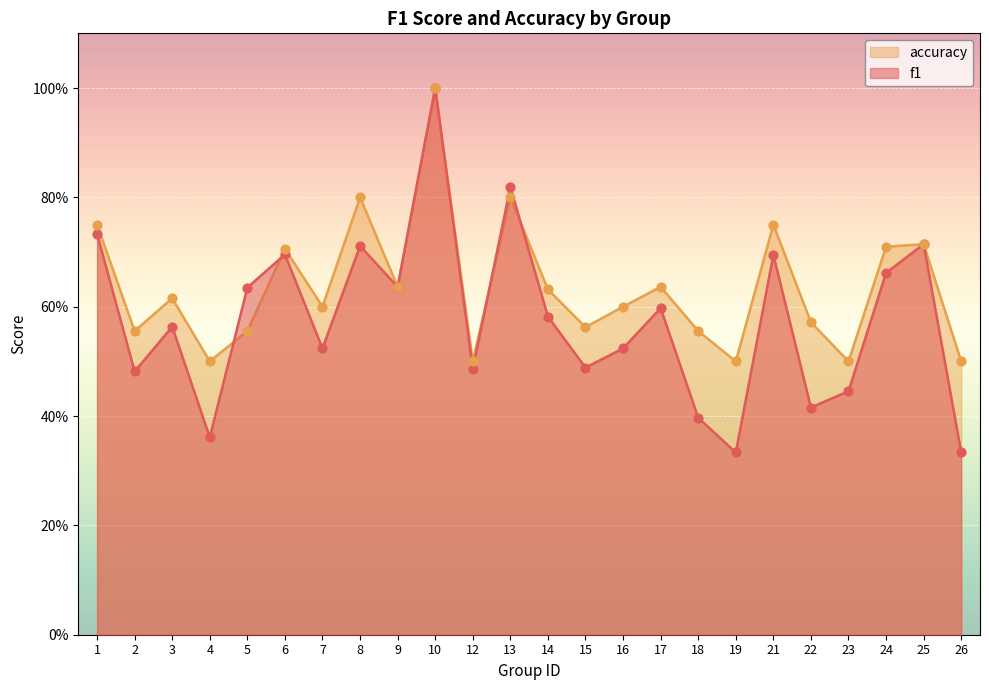

What is the total value across all series at 13?

1.6